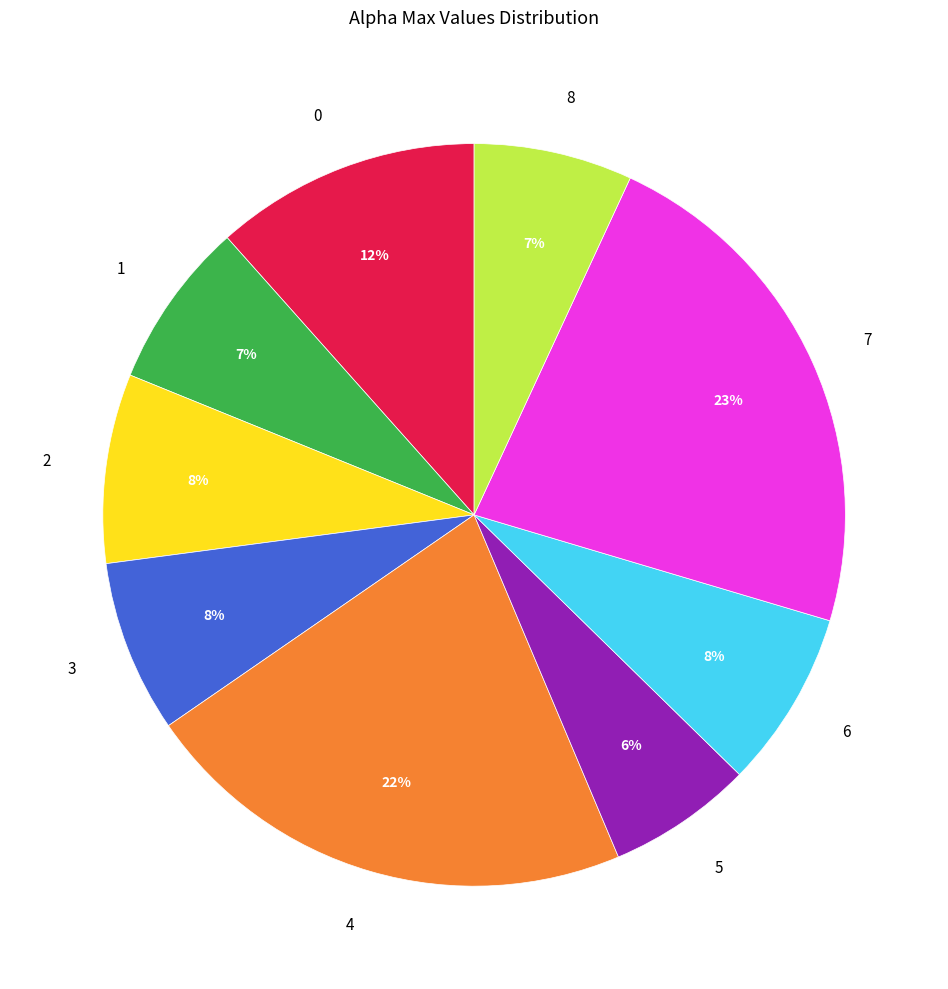

Combined, do 0 and 4 account for over 50%?

No